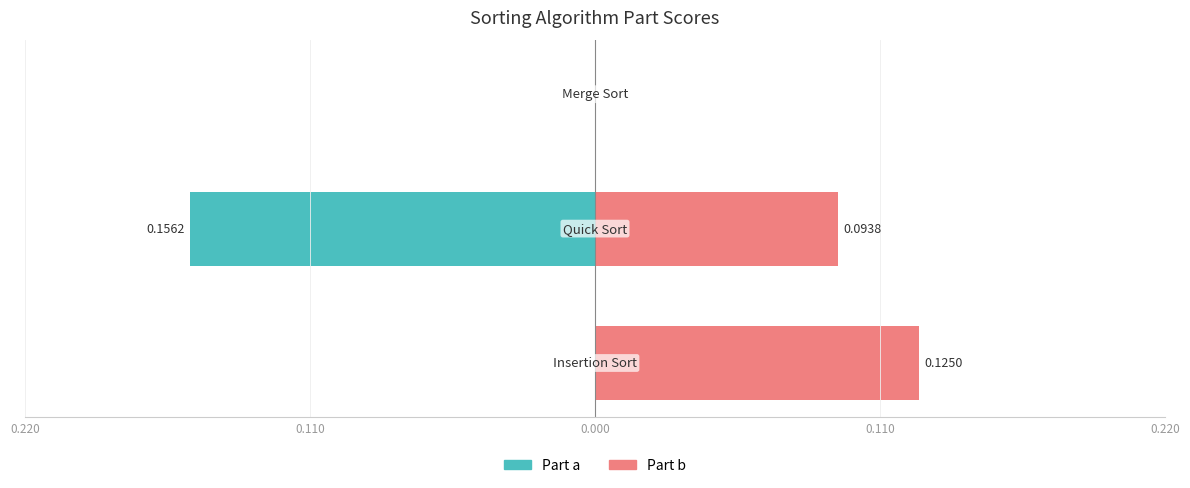

How many bars are there in total?

6